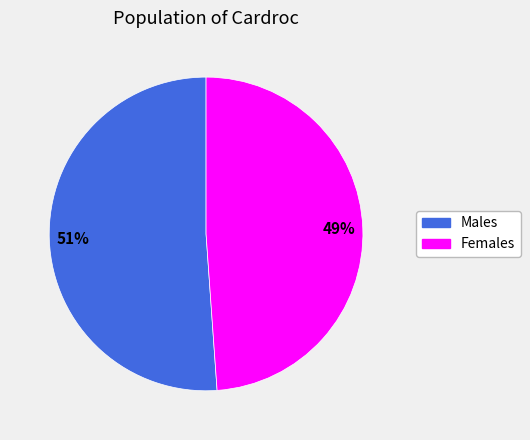

To the nearest percent, what is the average slice percentage?

50%